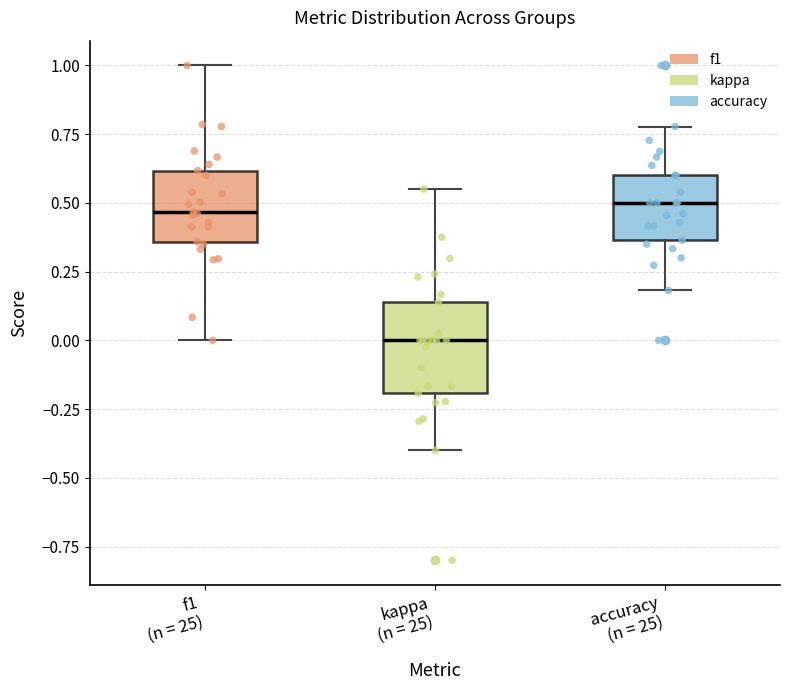

Where does the upper whisker of the box for accuracy (n = 25) end on the y-axis? The values are not printed on the chart, so give them approximately, as read against the axis.

0.80